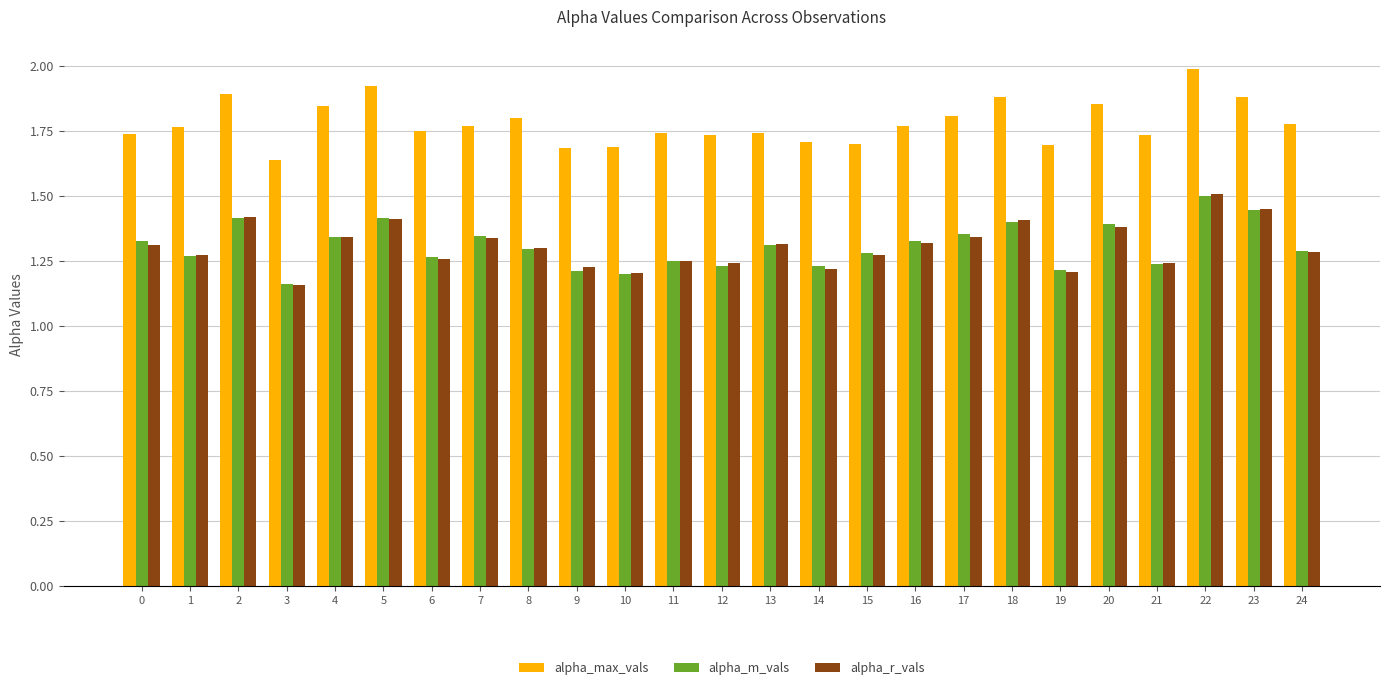

What is the difference between the highest and lowest values at 2?

0.5